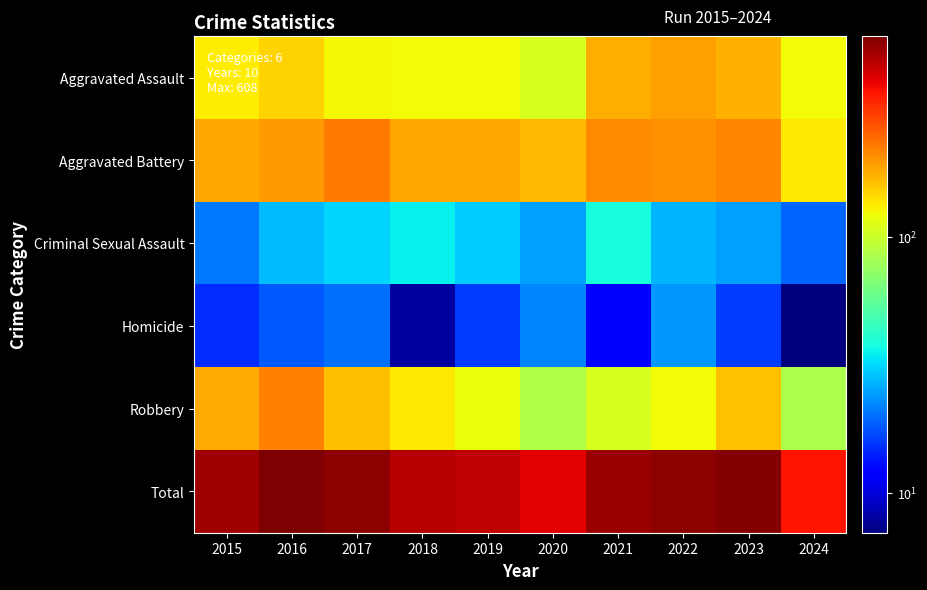

At which category does the chart reach its peak across all series?

2016